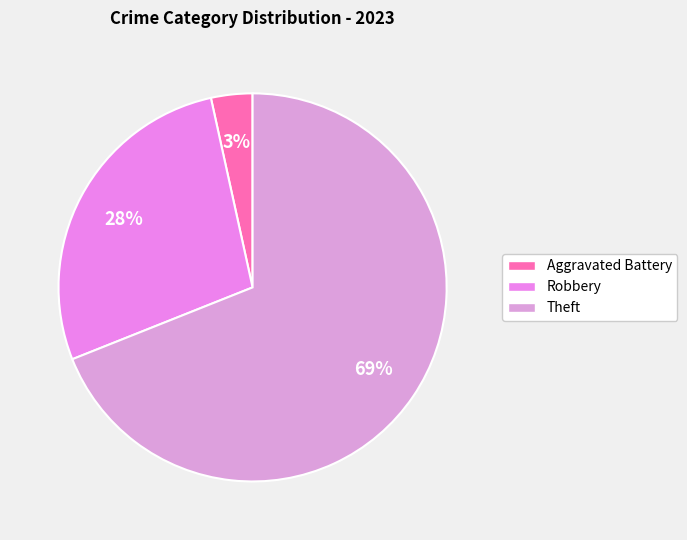

What is the ratio of the value at Robbery to the value at Aggravated Battery?

8.0